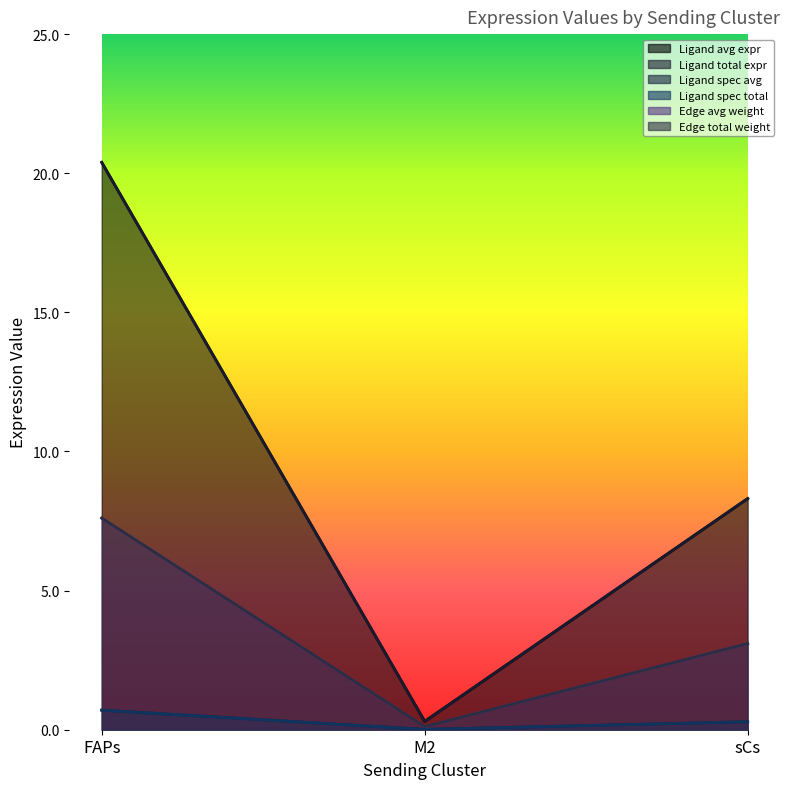

At how many categories does at least one series exceed 14?

1